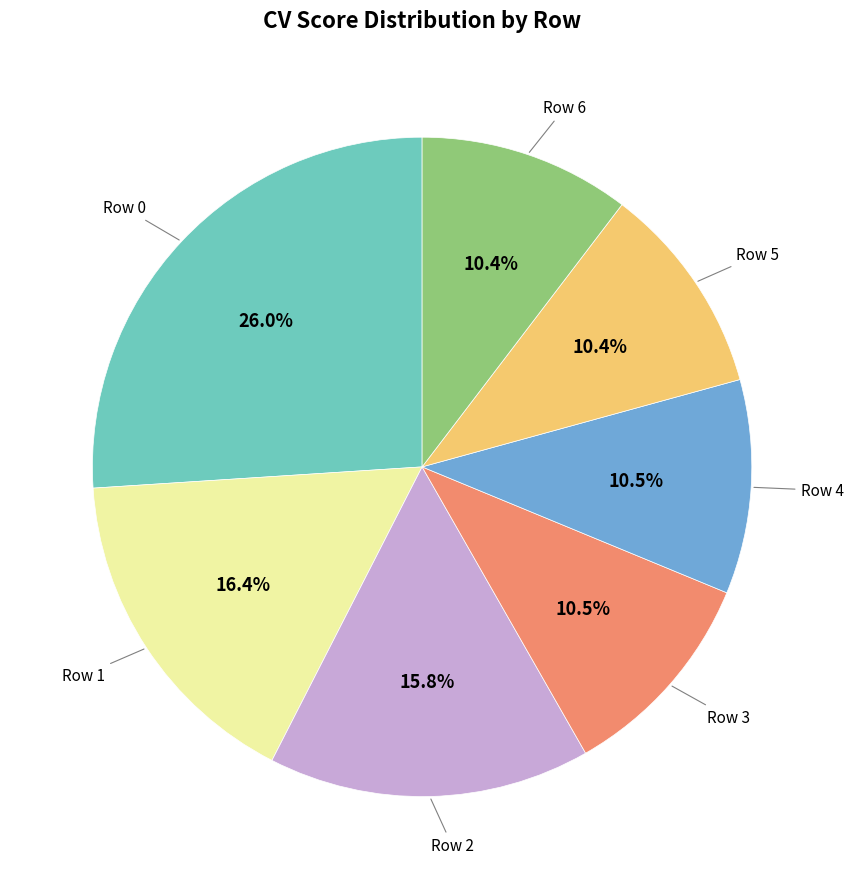

Is there any slice that represents more than half of the pie?

No